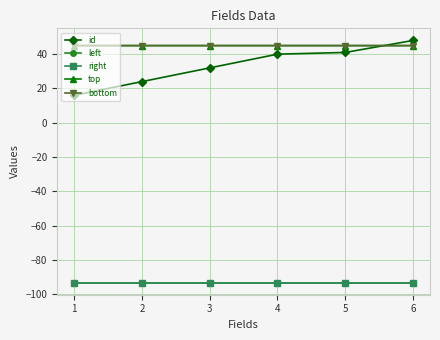

What are all the series names shown in the legend?

id, left, right, top, bottom